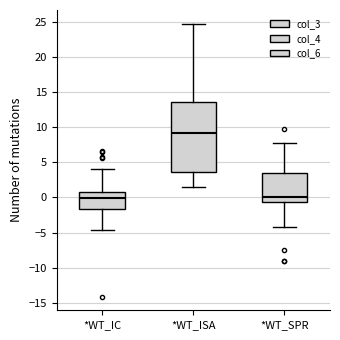

Which box's median line is the highest?

*WT_ISA